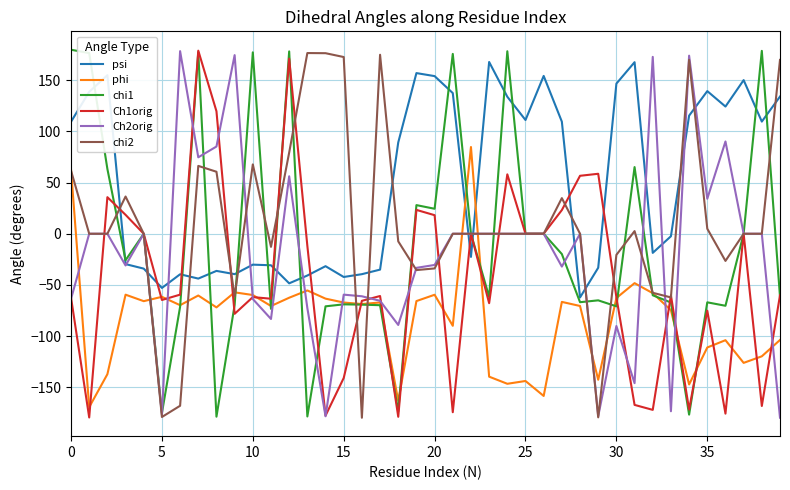

What is the maximum value shown in the chart?

179.9